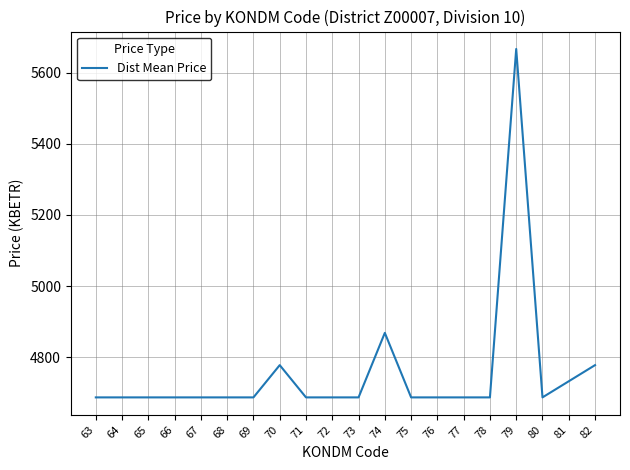

The value at 76 is 7918.2. True or false?

False